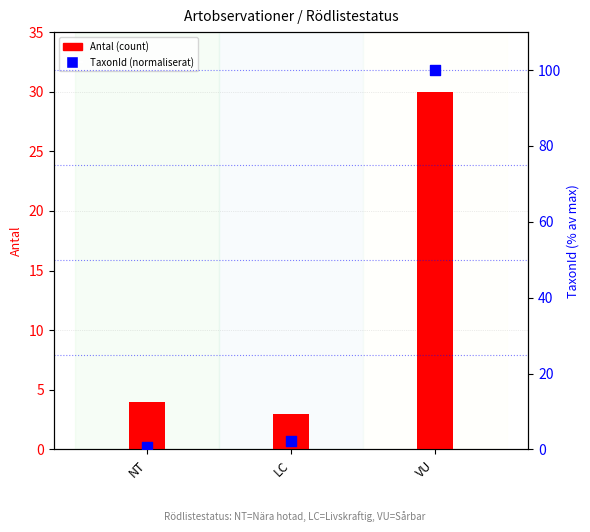

Is the value of Antal (count) at VU greater than the value of TaxonId (normaliserat) at NT?

Yes